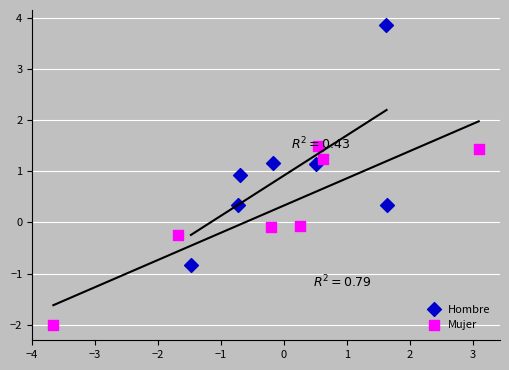

Which series reaches the maximum Y coordinate?

Hombre